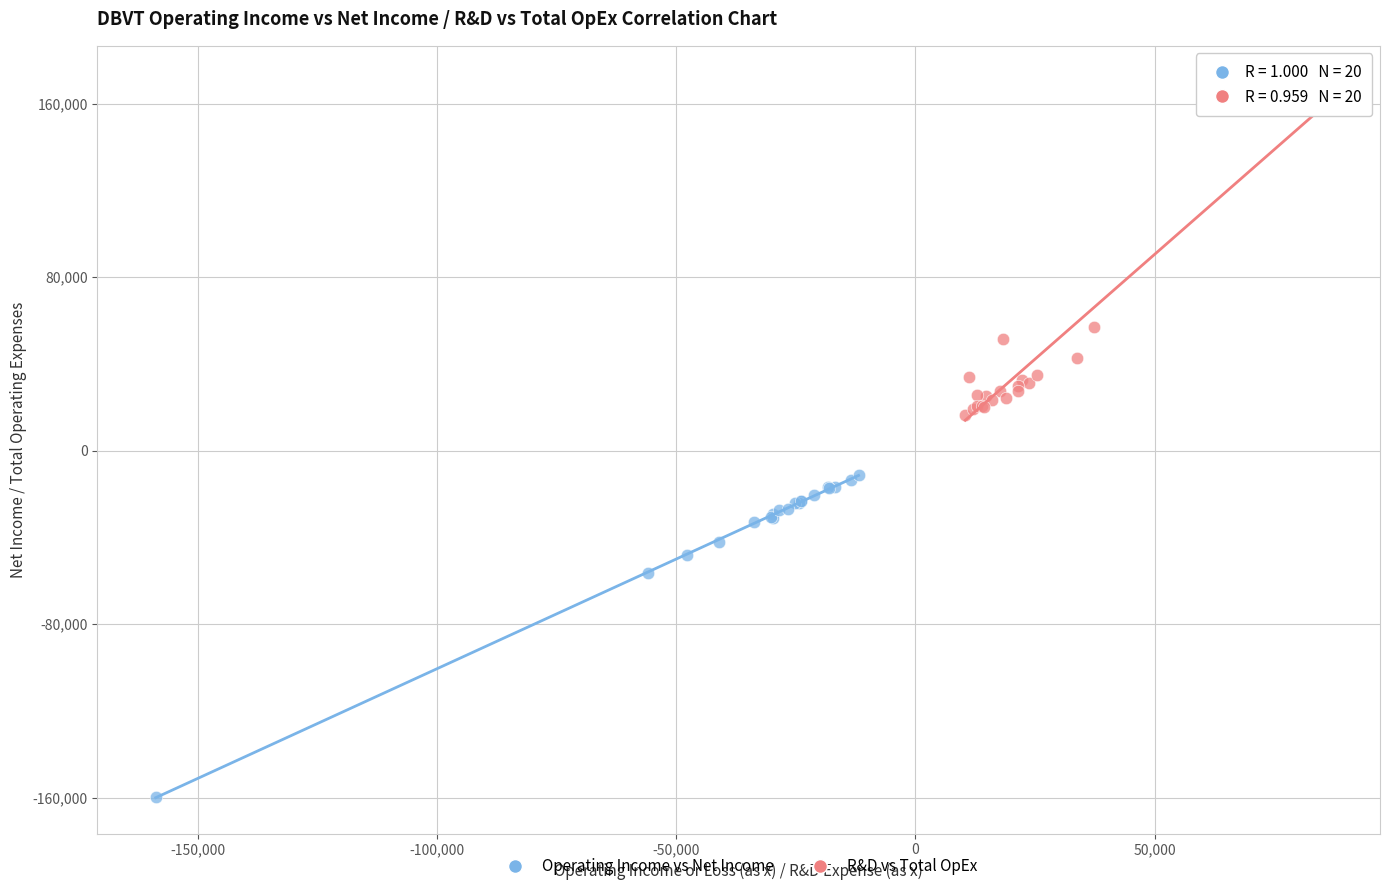

Which series reaches the maximum Y coordinate?

R&D vs Total OpEx